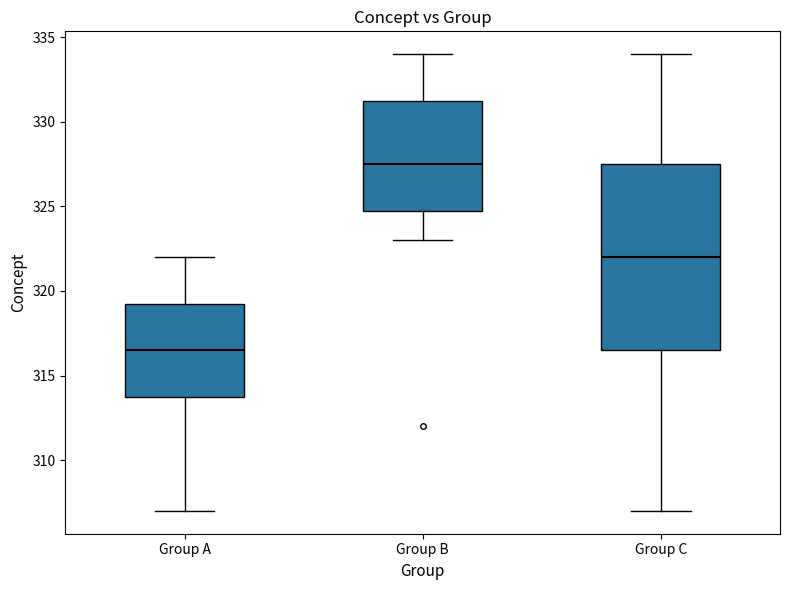

Which box has the highest median line?

Group B